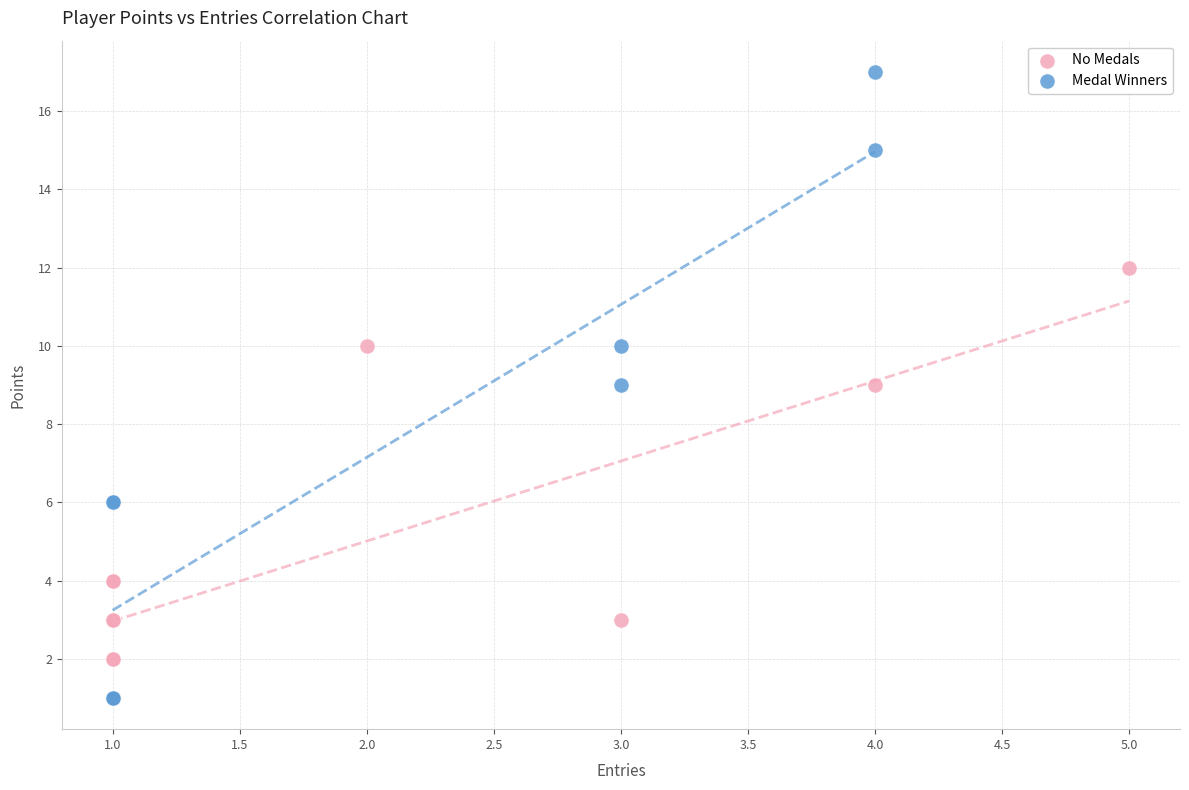

Which series has the widest spread of Y values?

Medal Winners